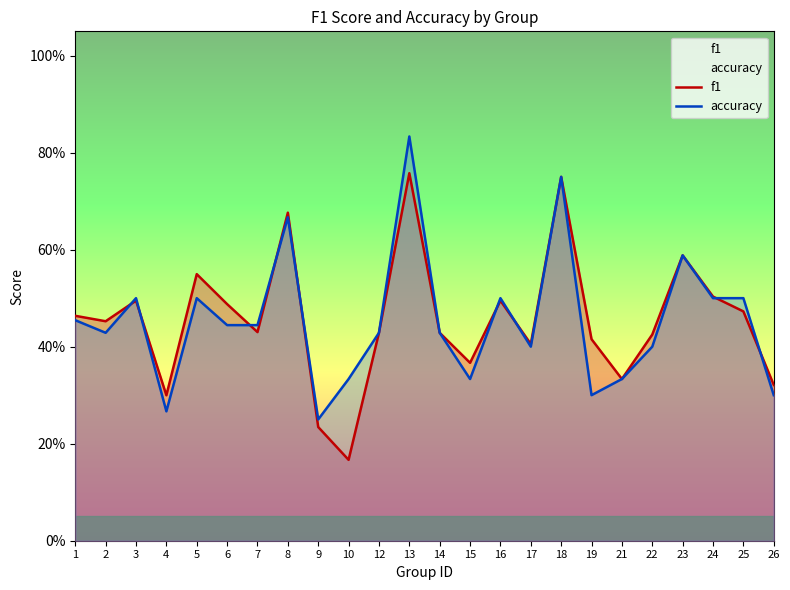

List the labels in order of f1 value, smallest first.

10, 9, 4, 26, 21, 15, 17, 19, 22, 12, 14, 7, 2, 1, 25, 6, 3, 16, 24, 5, 23, 8, 18, 13